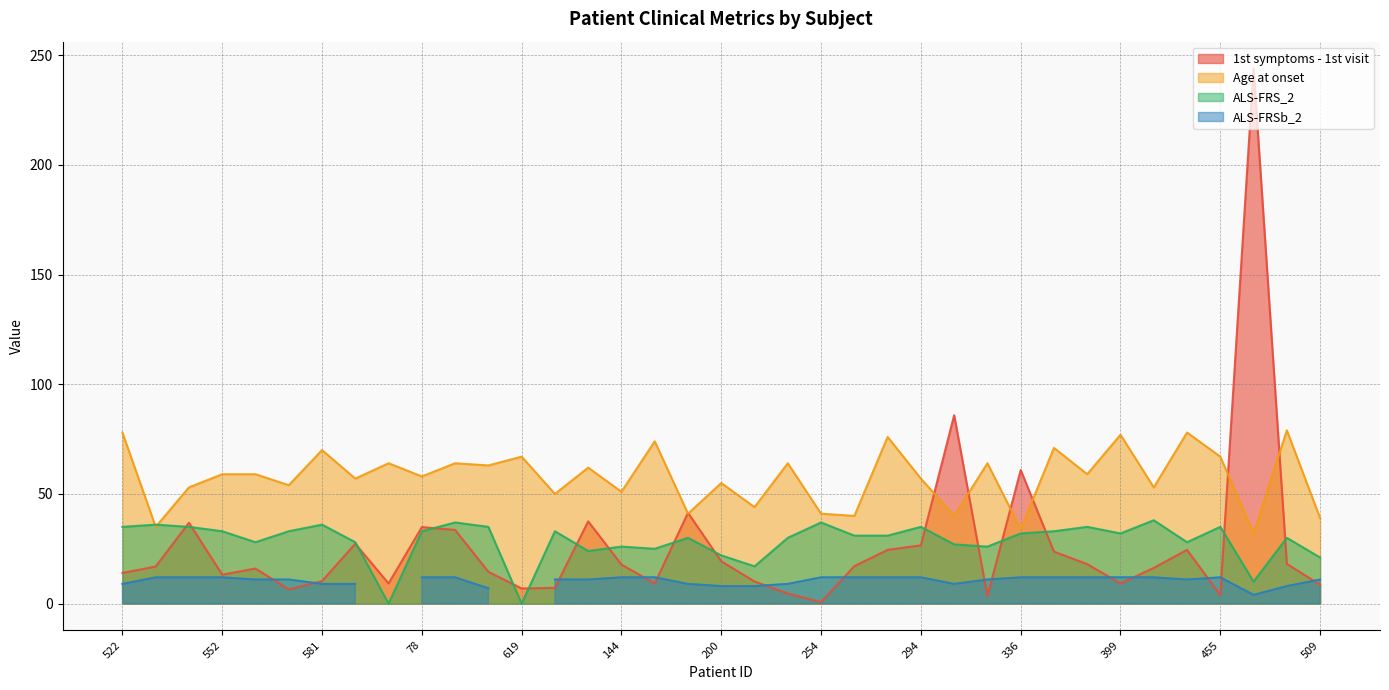

How many times do ALS-FRS_2 and 1st symptoms - 1st visit cross each other?

16